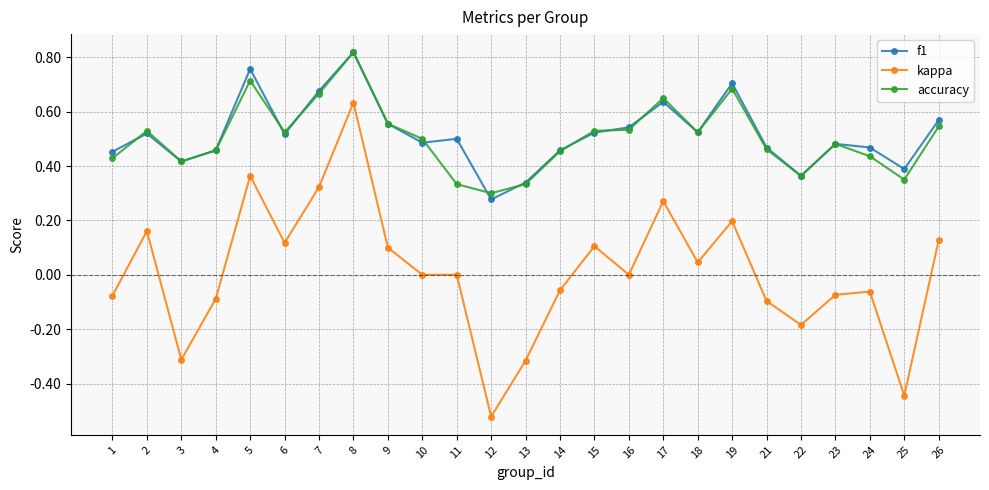

True or false: f1 has a value of 0.3 at 16.

False